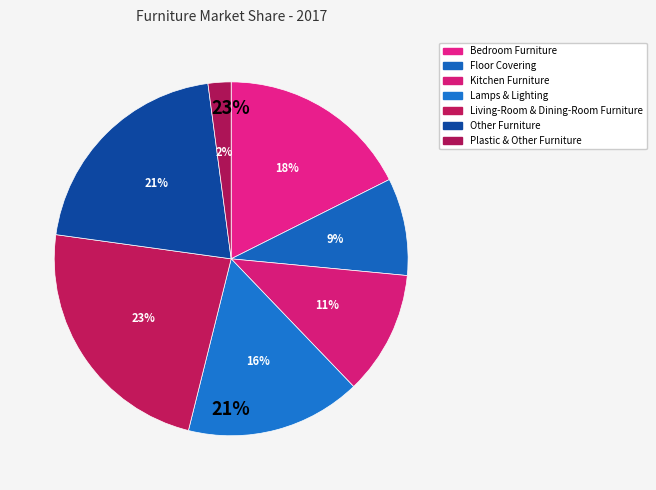

Which slice is the smallest?

Plastic & Other Furniture